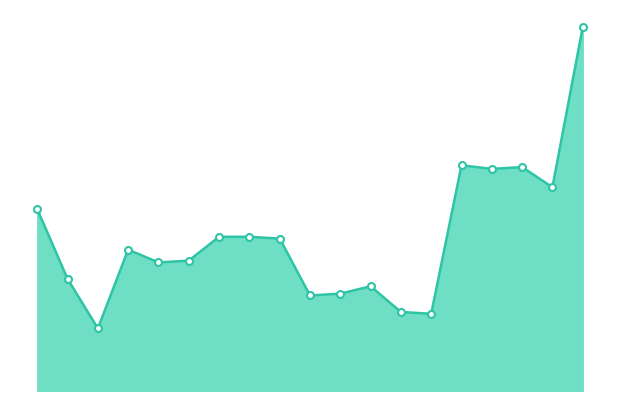

Does the chart display data point markers on the line(s)?

No